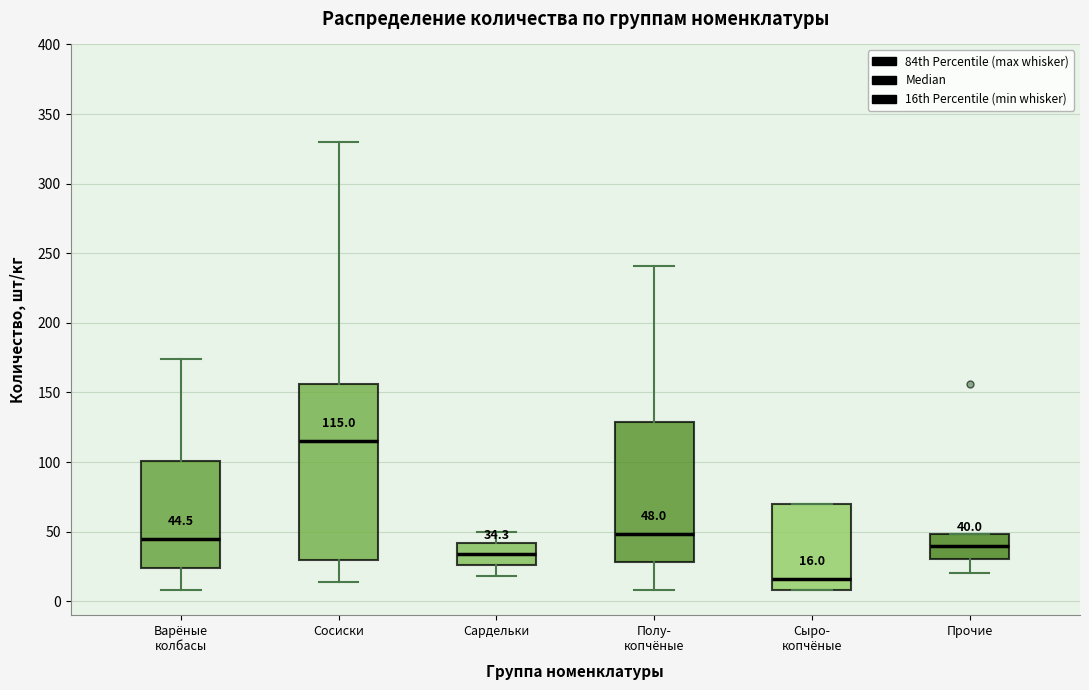

Comparing the boxes themselves (not the whiskers), which one is the tallest?

Сосиски